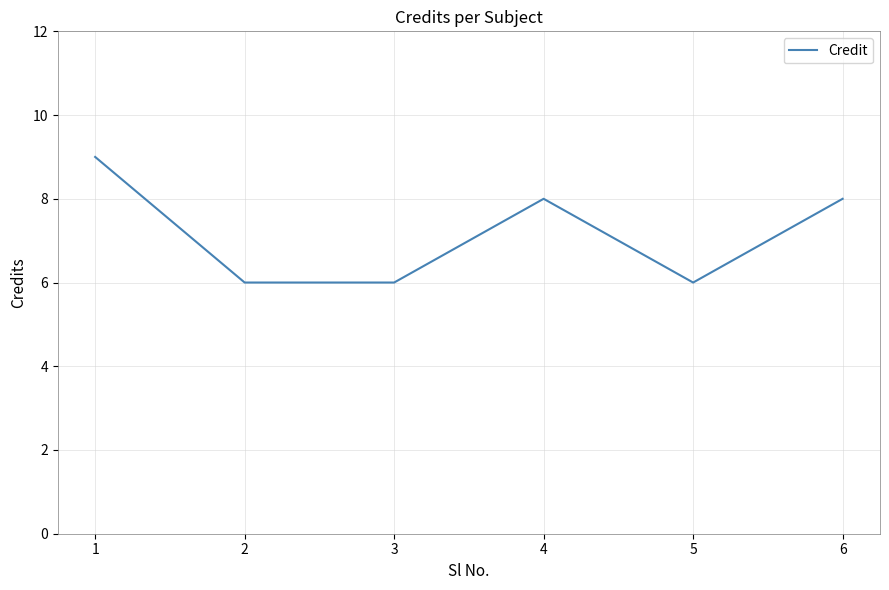

What is the greatest value displayed?

9